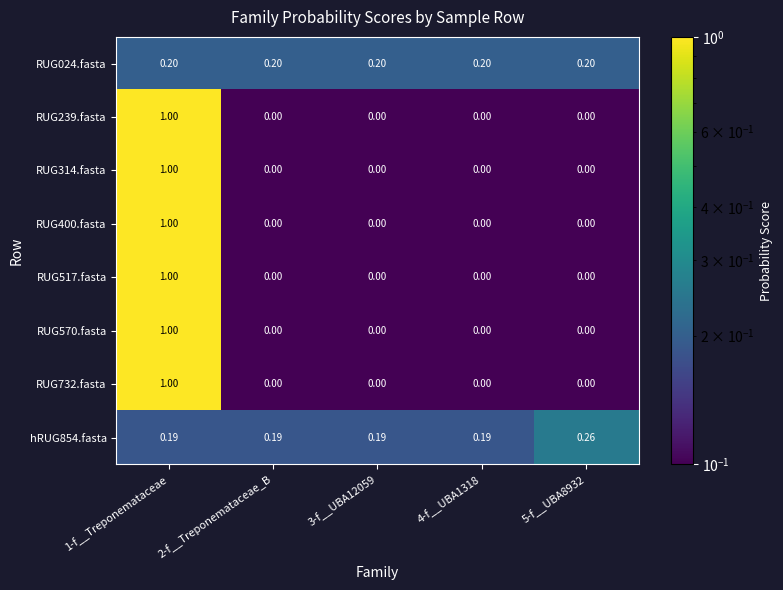

Is the value of RUG400.fasta at 1-f__Treponemataceae greater than the value of hRUG854.fasta at 2-f__Treponemataceae_B?

Yes